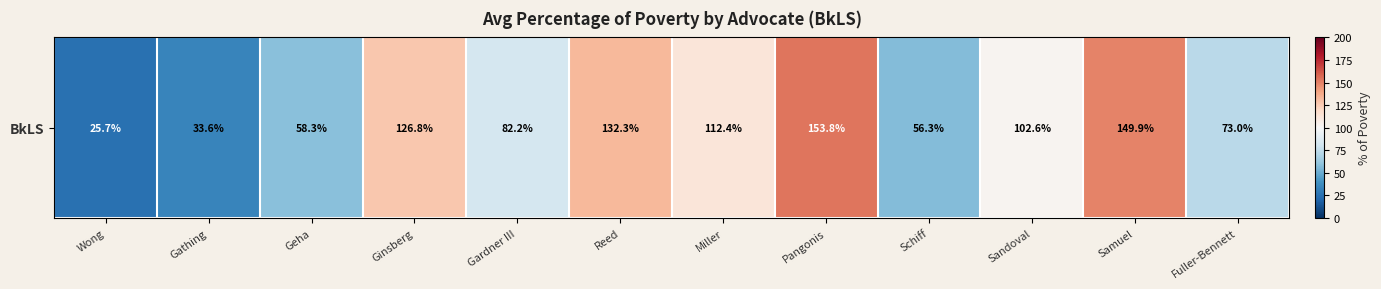

Reading right to left, transcribe all the data shown in this chart.

Fuller-Bennett=73.0	Samuel=149.9	Sandoval=102.6	Schiff=56.3	Pangonis=153.8	Miller=112.4	Reed=132.3	Gardner III=82.2	Ginsberg=126.8	Geha=58.3	Gathing=33.6	Wong=25.7